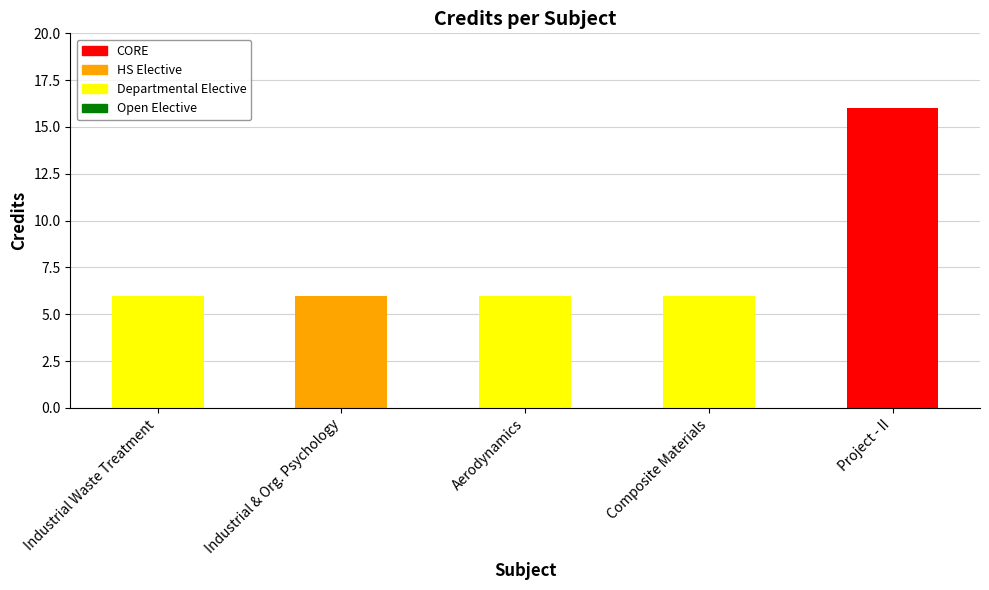

How many bars are there in total?

5